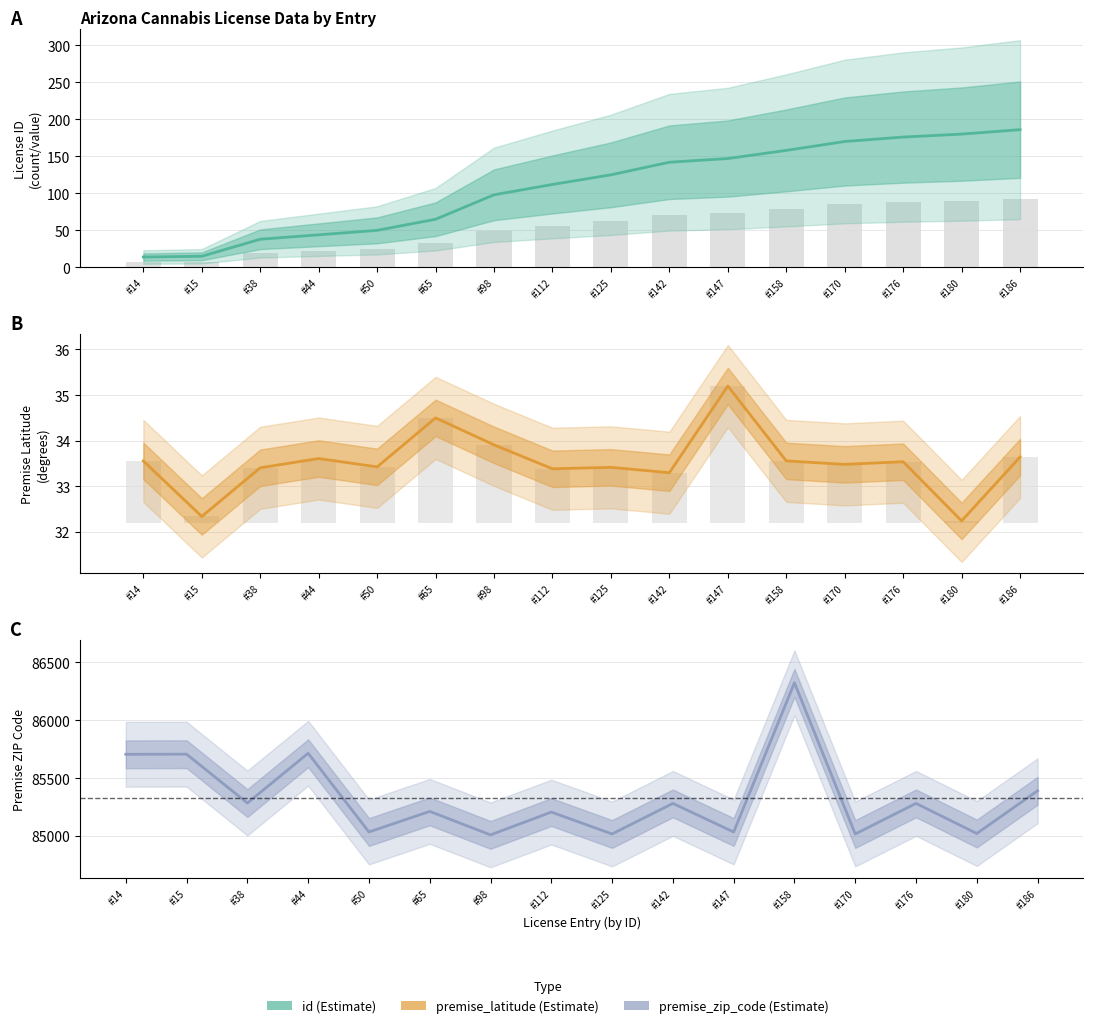

Rank the series by their maximum value, from highest to lowest.

premise_zip_code, id, premise_latitude